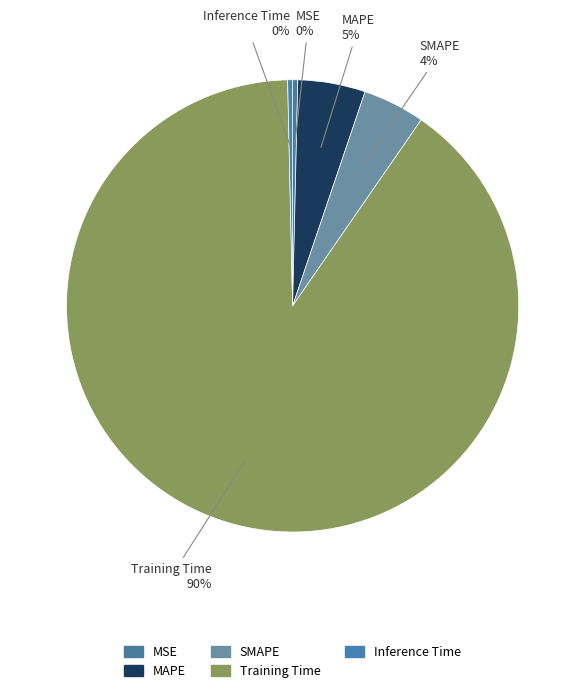

How many segments does this pie chart have?

5